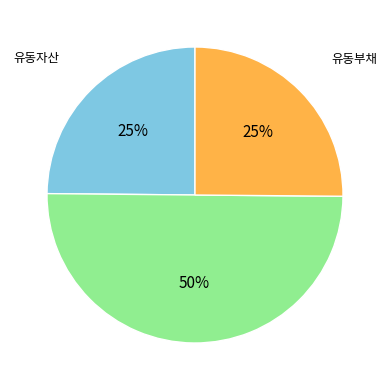

To the nearest percent, what is the difference between the largest and smallest slice percentages?

25%